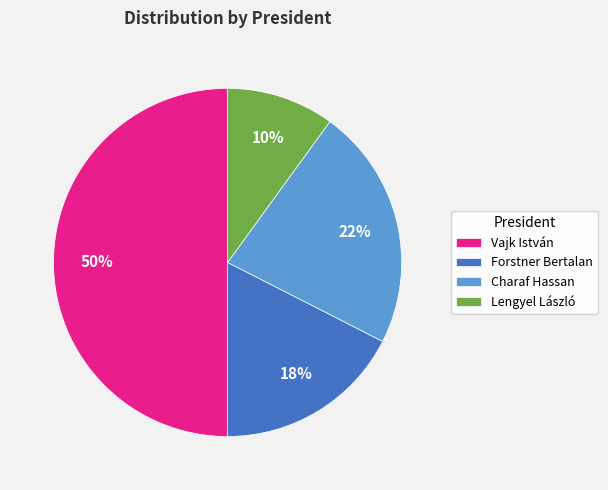

Is Charaf Hassan the majority of the pie?

No